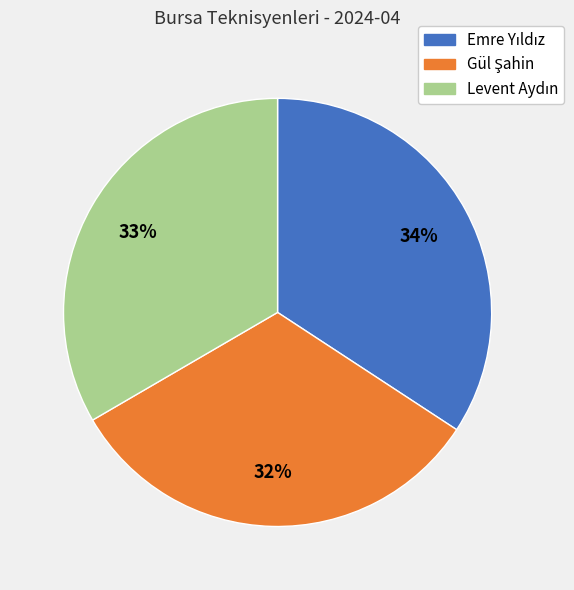

Is there any slice that represents more than half of the pie?

No